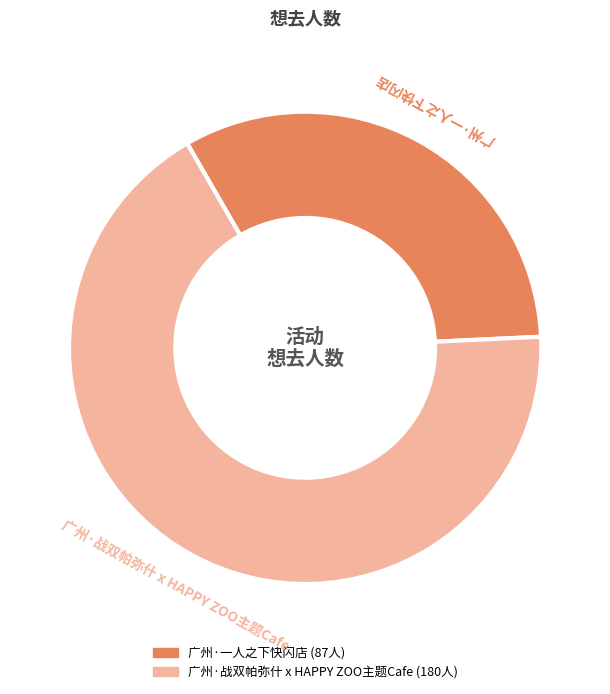

Do 广州·一人之下快闪店 and 广州·战双帕弥什 x HAPPY ZOO主题Cafe together represent more than half of the pie?

Yes